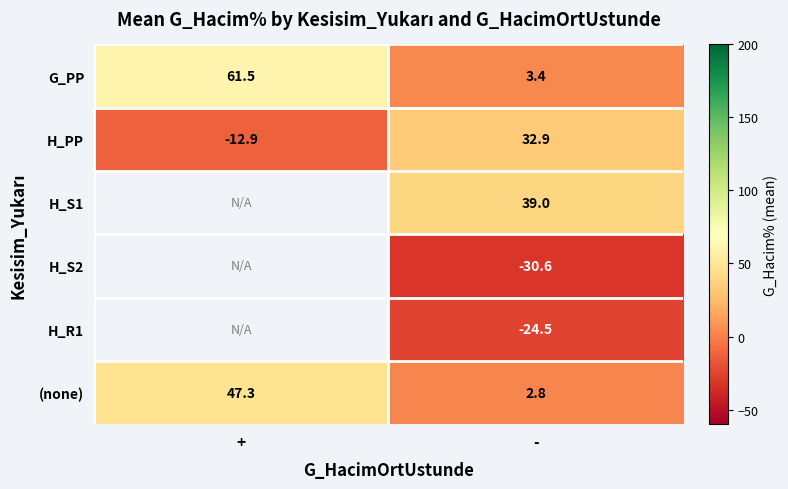

The value of G_PP at - is 3.4. True or false?

True